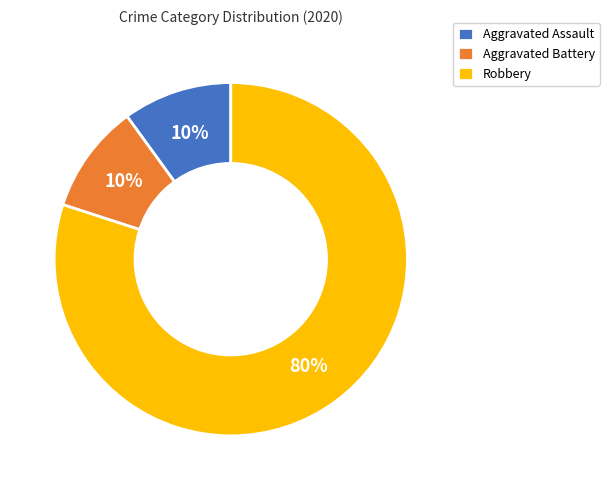

Is it true that Aggravated Battery is 10% of the pie?

True